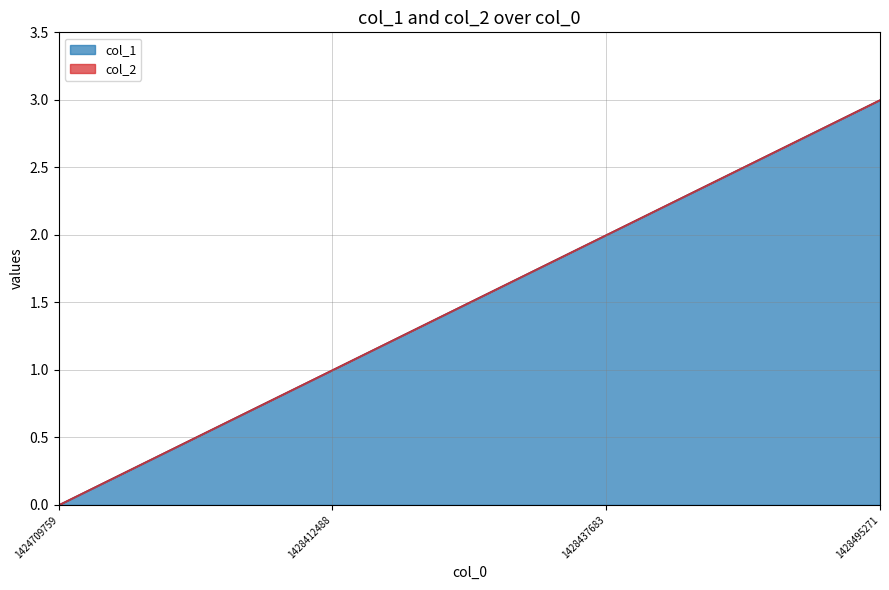

Reading right to left, what are all the values shown in this chart?

3	2	1	0